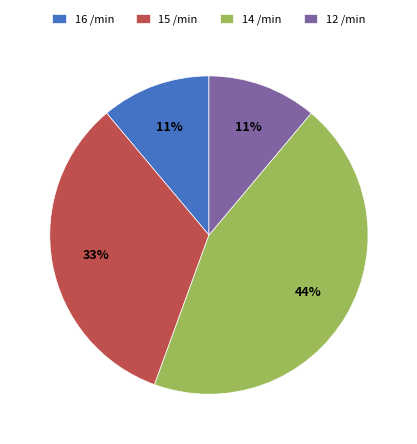

Combined, do 15 /min and 14 /min account for over 50%?

Yes